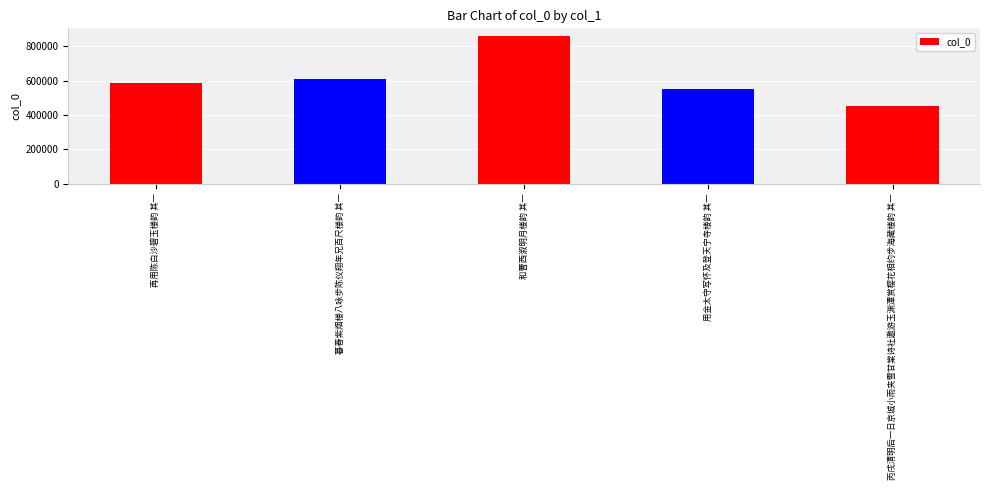

Which has a higher value, 和曹西溆明月楼韵 其一 or 丙戌清明后一日京城小雨夹雪甘棠诗社邀游玉渊潭赏樱花相约步海藏楼韵 其一?

和曹西溆明月楼韵 其一